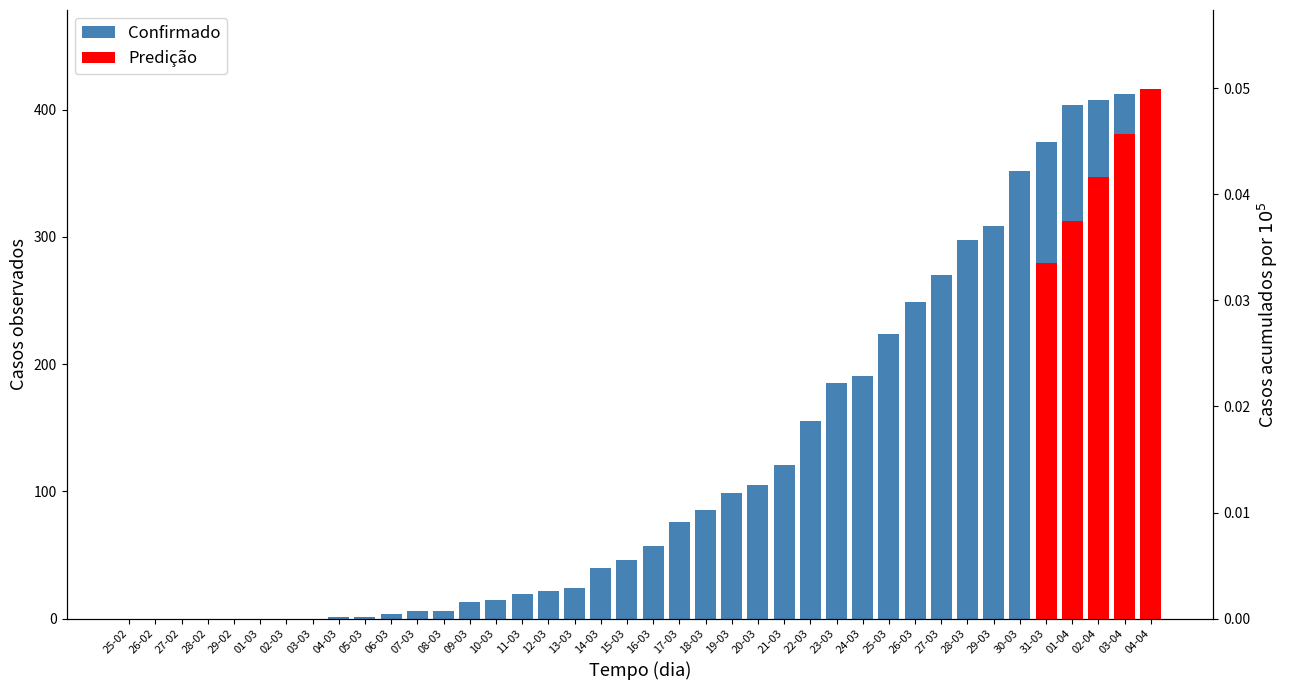

What is the label of the 30th bar from the right?

06-03